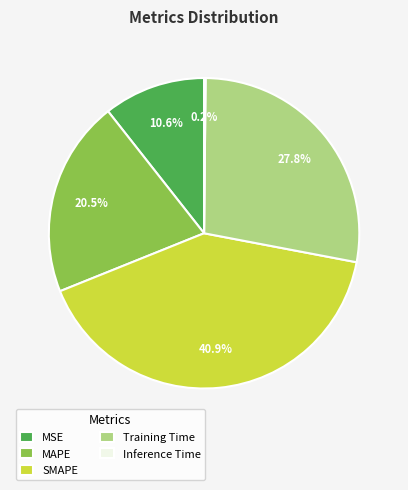

Combined, what portion of the pie is SMAPE and MAPE?

61.4%